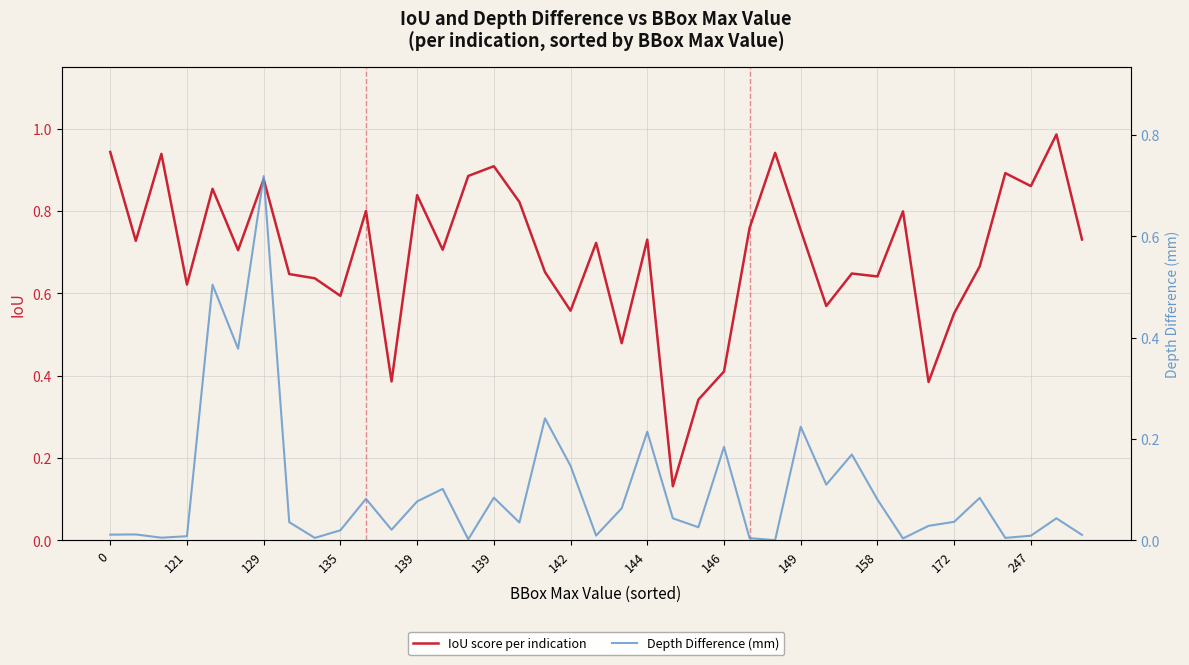

How many lines are shown in the chart?

2